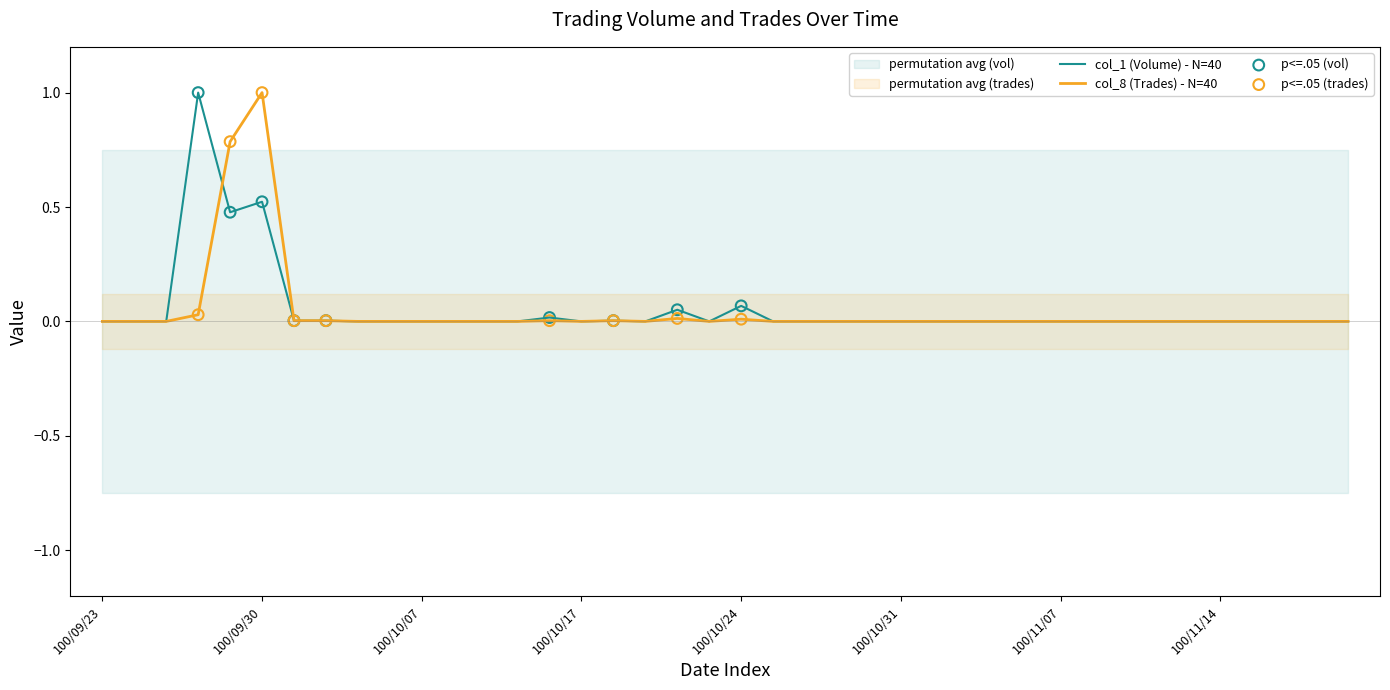

At how many categories does at least one series exceed 0?

9